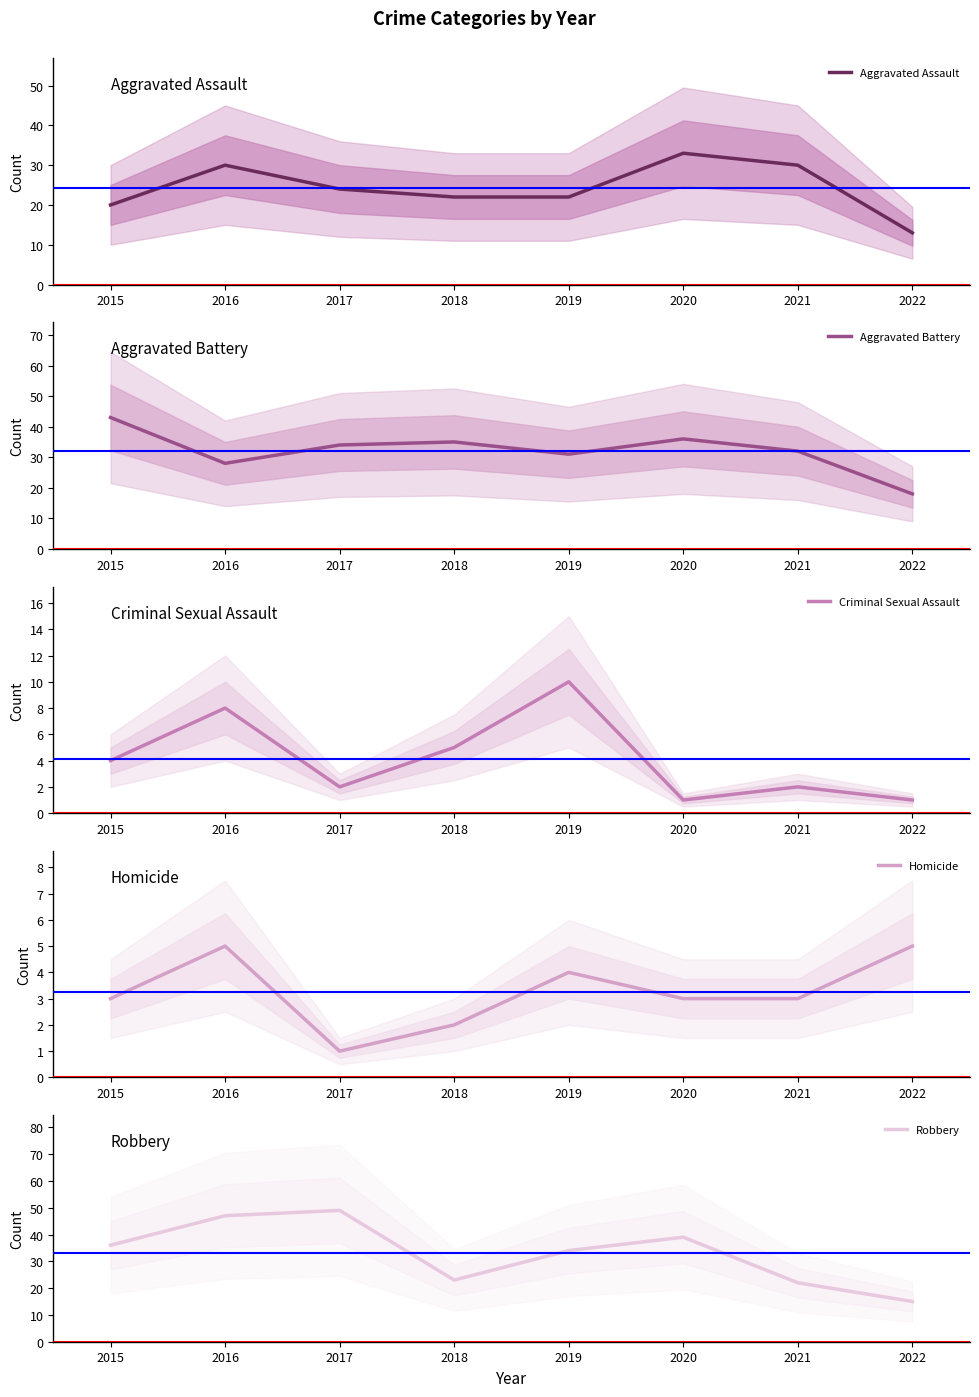

Is it true that Homicide equals 1 at 2017?

True